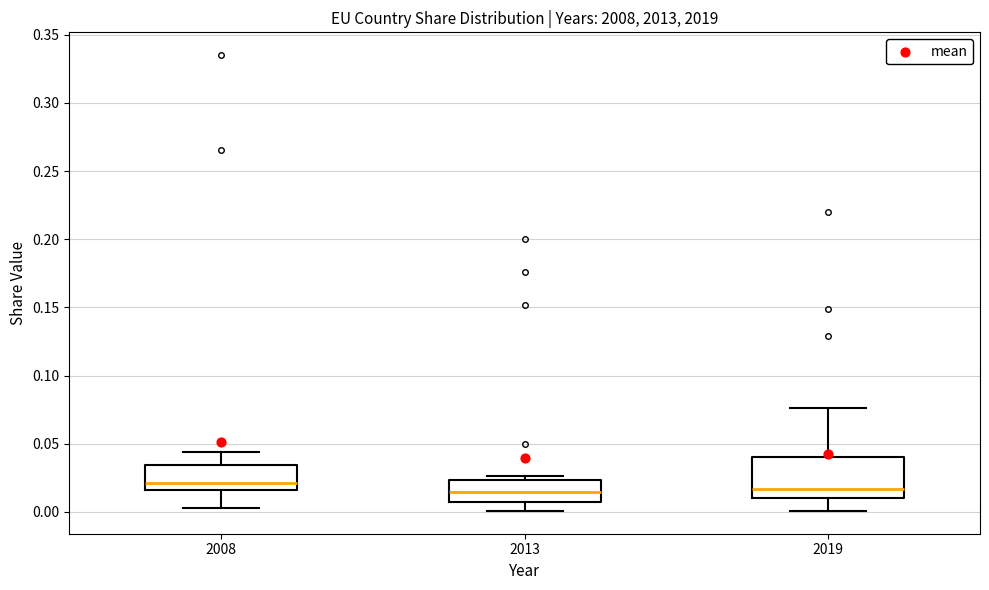

Reading left to right, transcribe this box plot: for each box, give where its median line is, the range the box spans, and where its two whiskers end, as read against the y-axis. The values are not printed on the chart, so give them approximately, as read against the axis.

2008: median 0.020, box 0.015 to 0.035, whiskers 0.005 to 0.045
2013: median 0.015, box 0.005 to 0.025, whiskers 0.000 to 0.025 (just above the box's upper edge)
2019: median 0.015, box 0.010 to 0.040, whiskers 0.000 to 0.075